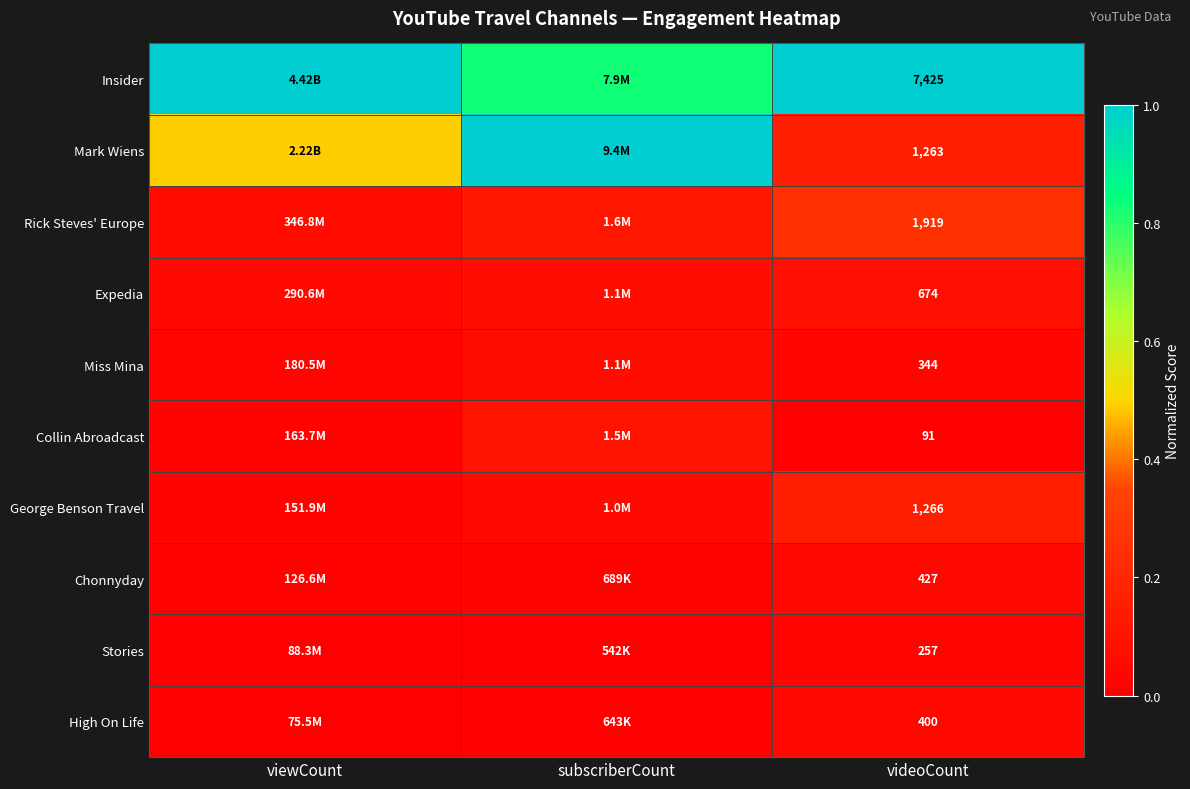

Which has a higher value, subscriberCount or videoCount?

videoCount